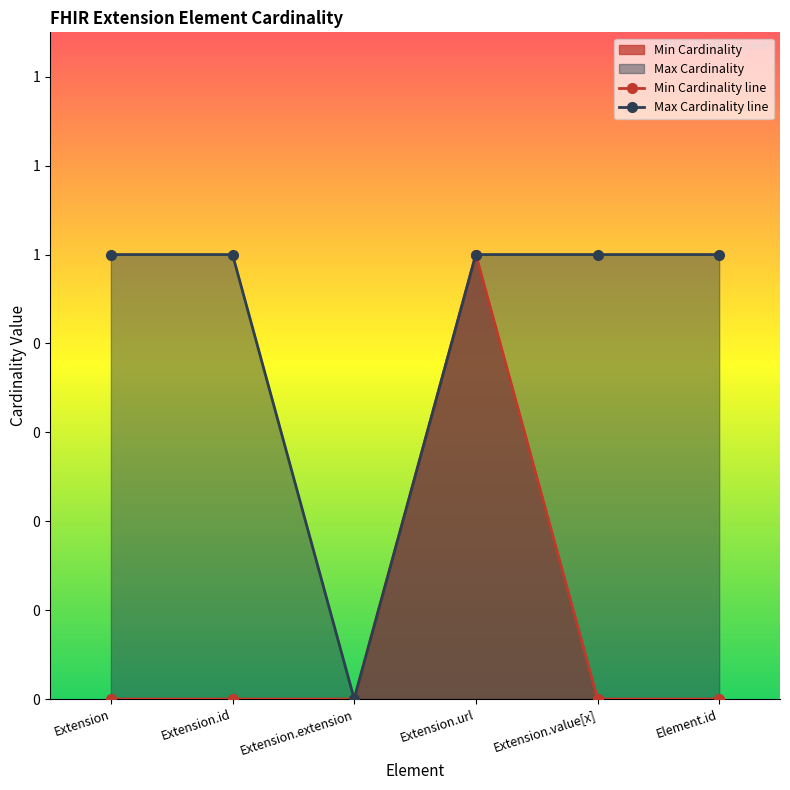

Which category has the highest value in the Min Cardinality line series?

Extension.url